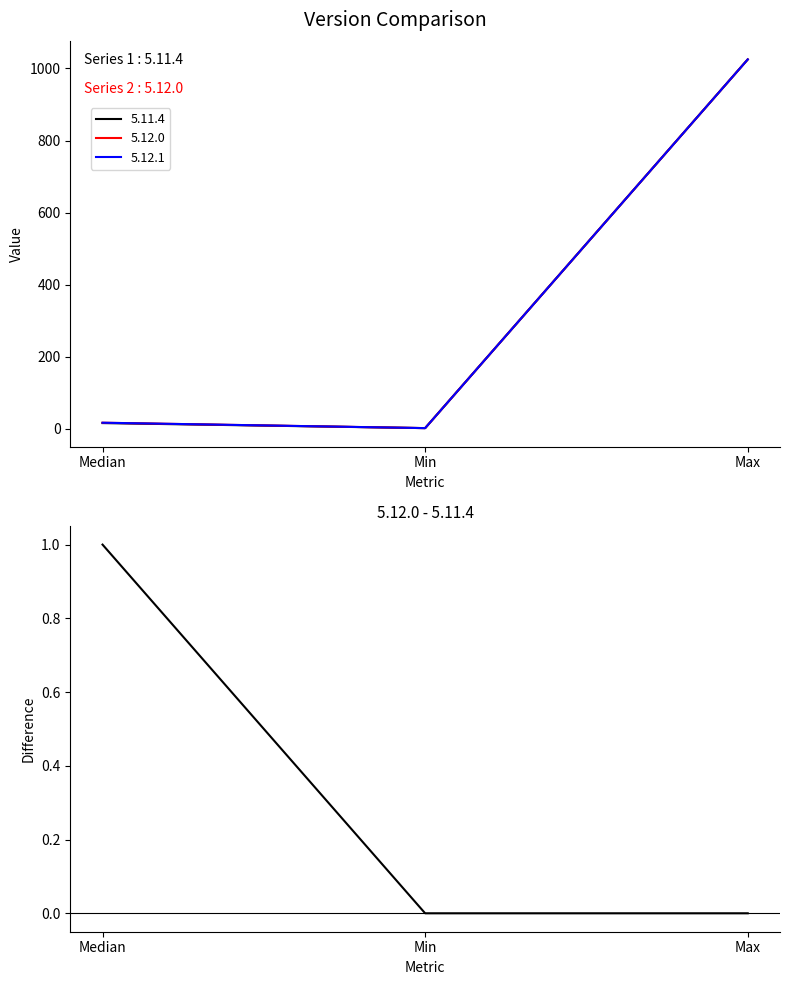

How many lines are shown in the chart?

1